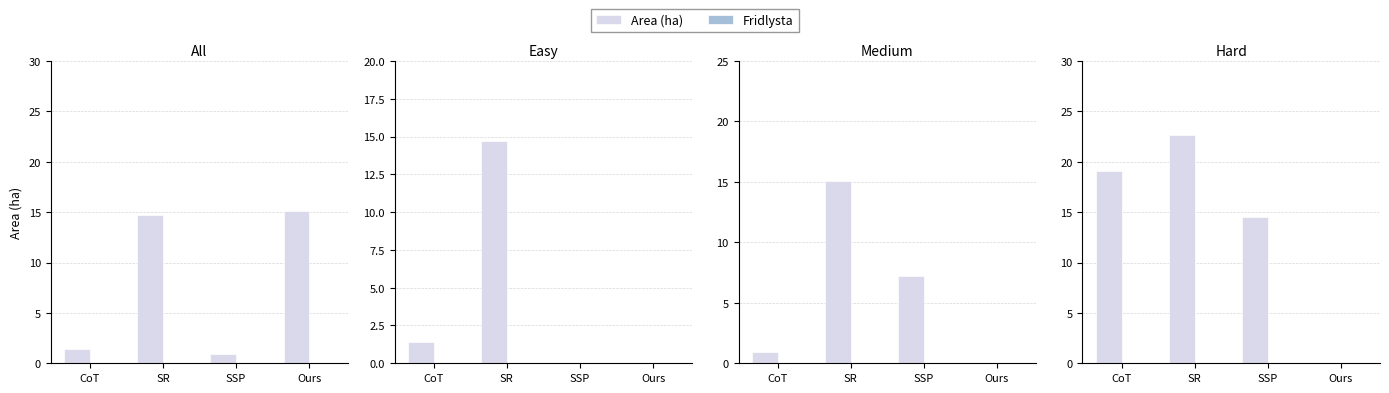

What is the difference between the highest and lowest values at SR?

22.7